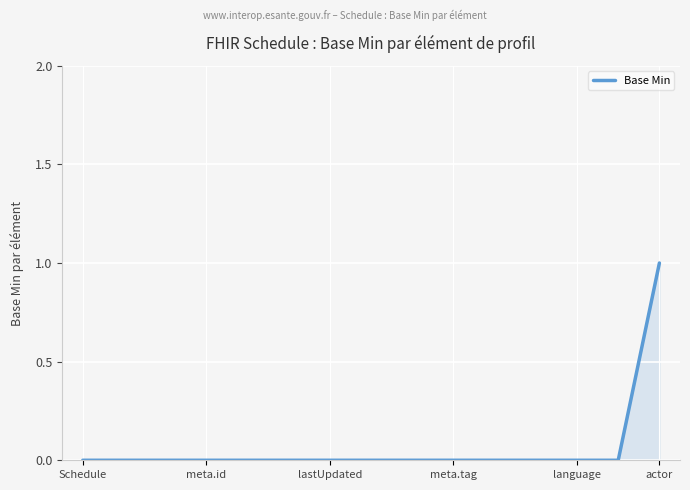

How many distinct data groups are displayed?

1